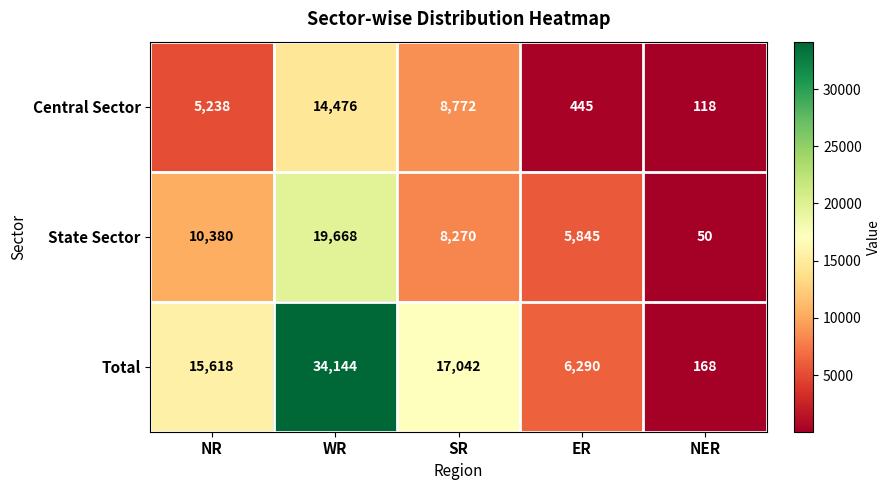

The State Sector series shows 50 at NER. True or false?

True